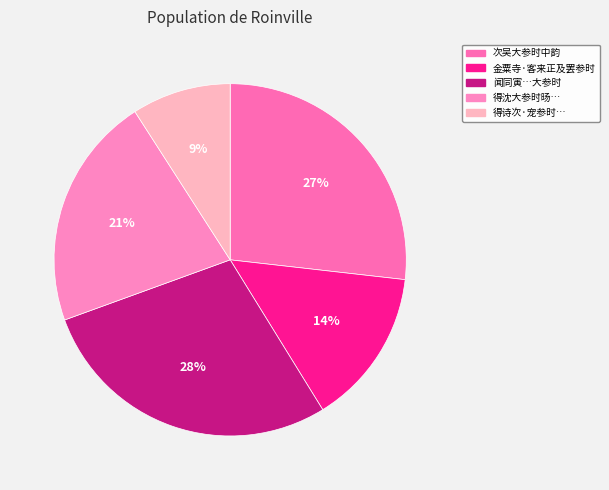

Is there any slice that represents more than half of the pie?

No